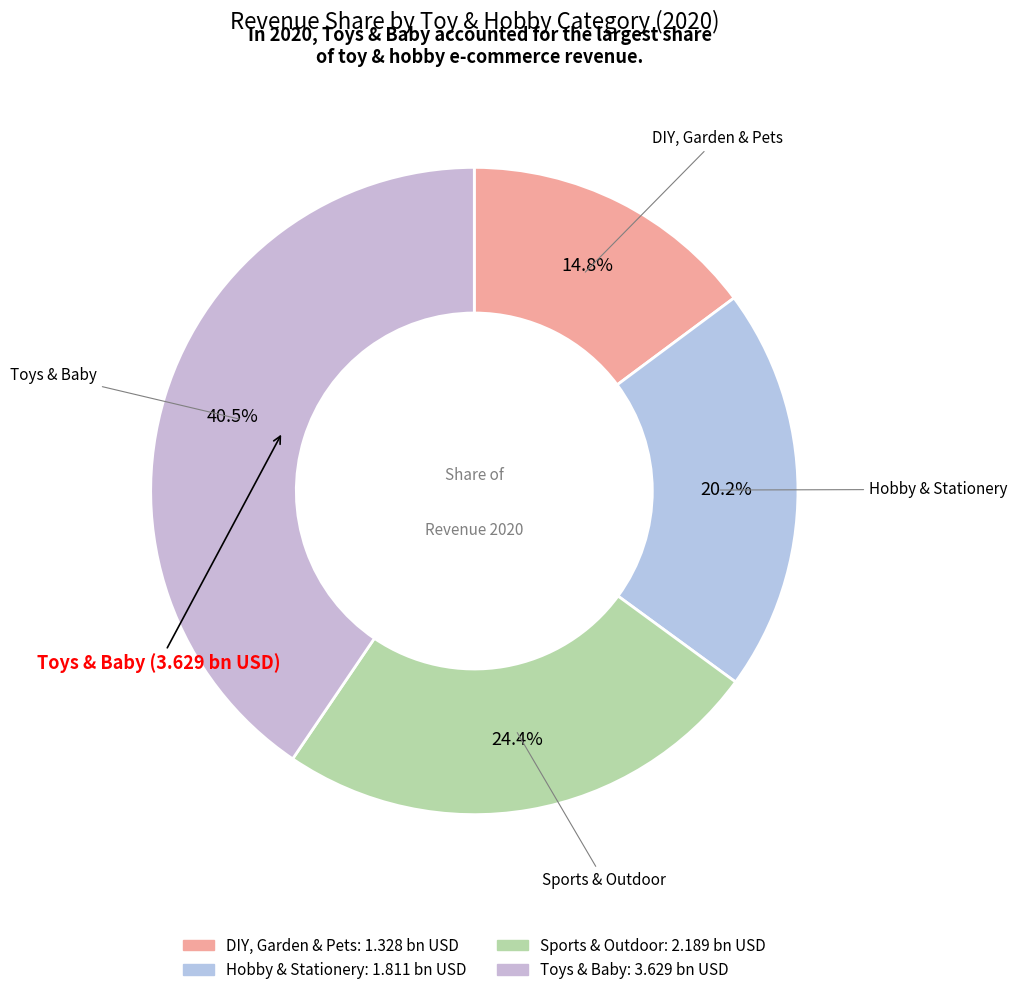

Between Sports & Outdoor and Hobby & Stationery, which is larger?

Sports & Outdoor